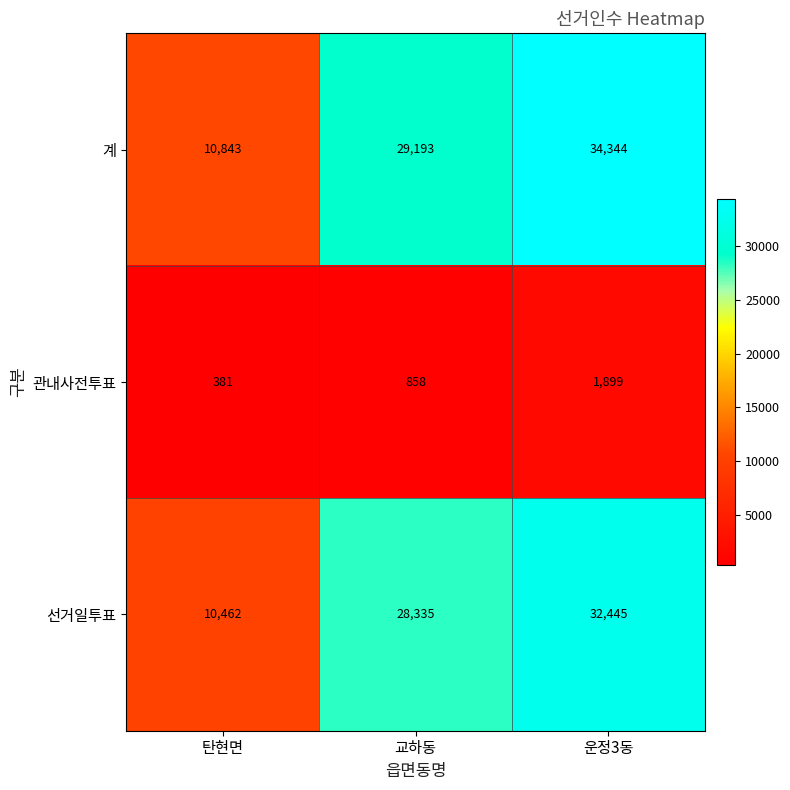

Reading left to right, transcribe all the data shown in this chart.

계: 10843	29193	34344
관내사전투표: 381	858	1899
선거일투표: 10462	28335	32445